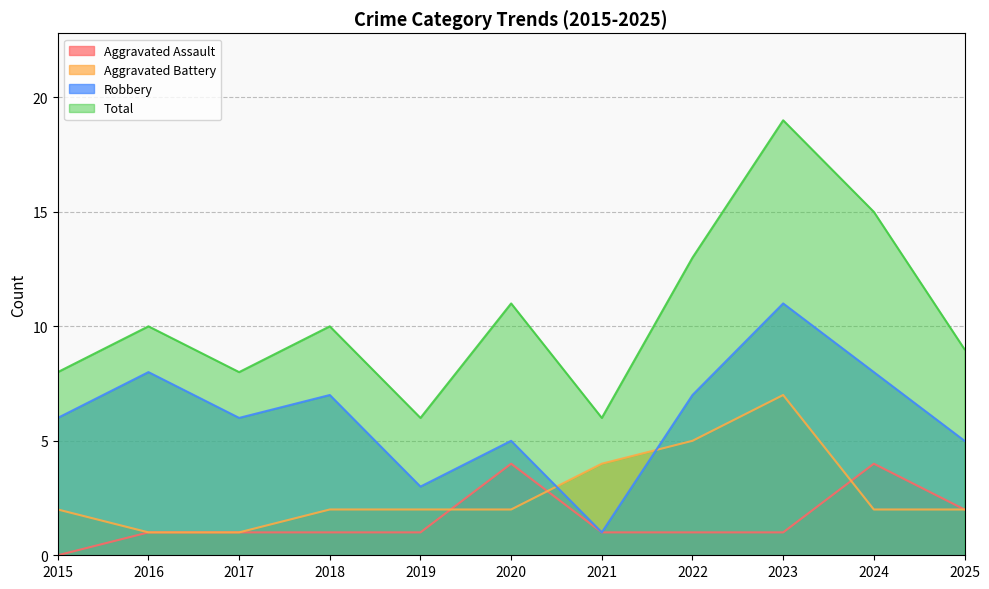

What is the total value across all series at 2017?

16